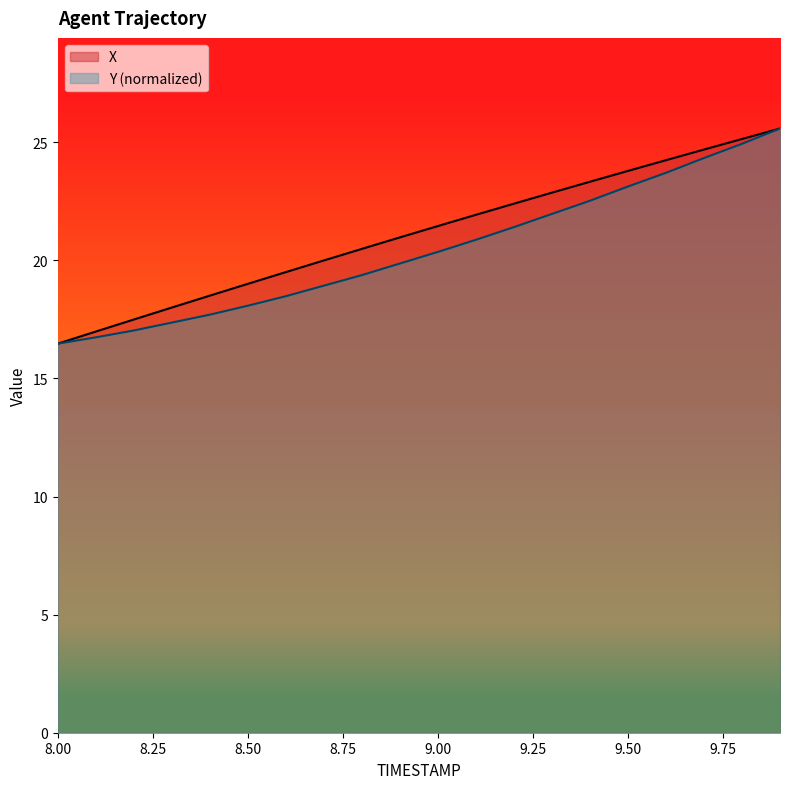

At how many categories does at least one series exceed 21?

10